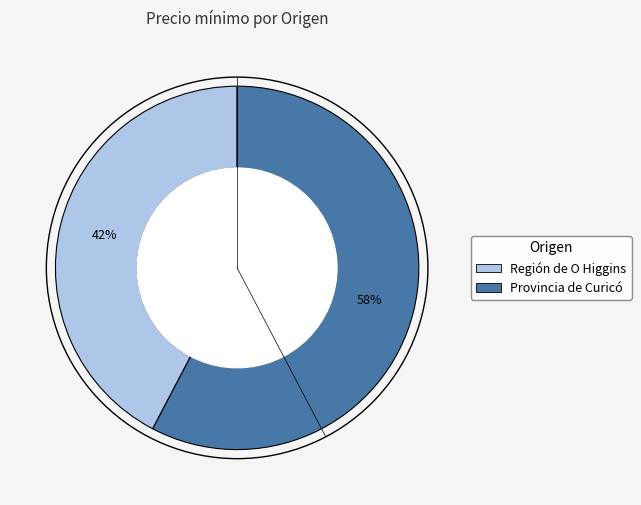

To the nearest percent, what is the average slice percentage?

50%